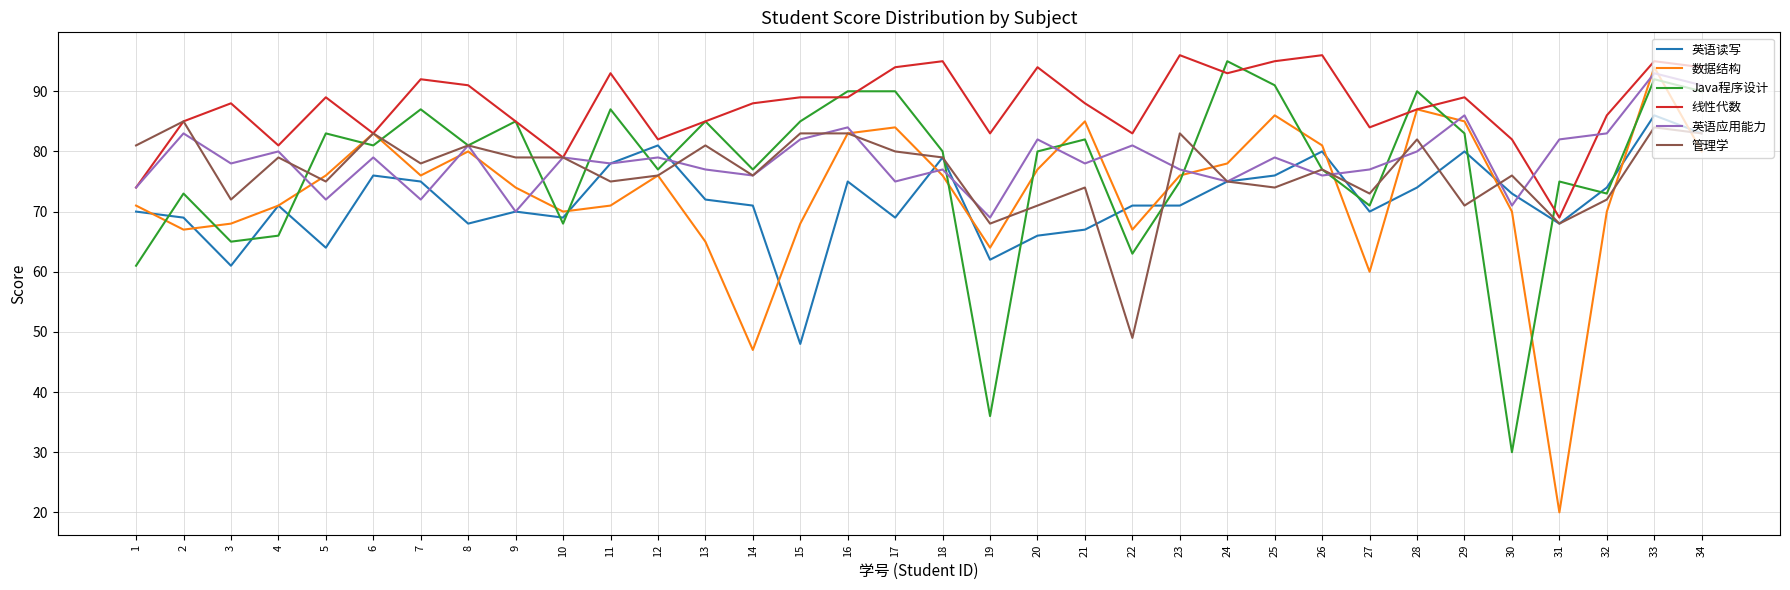

At which label does Java程序设计 reach its peak?

24